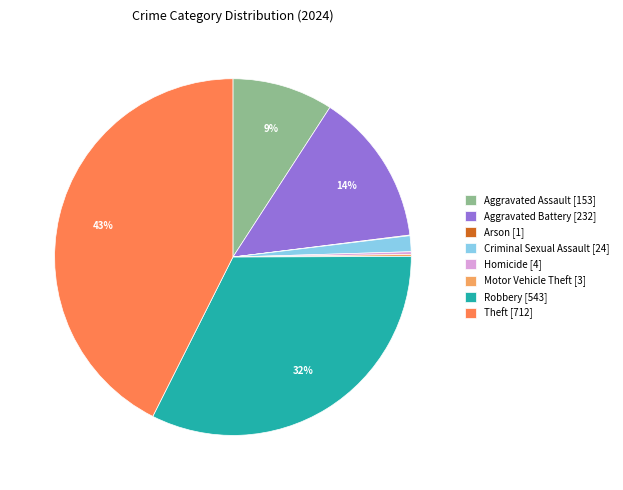

Between Aggravated Assault and Criminal Sexual Assault, which is larger?

Aggravated Assault